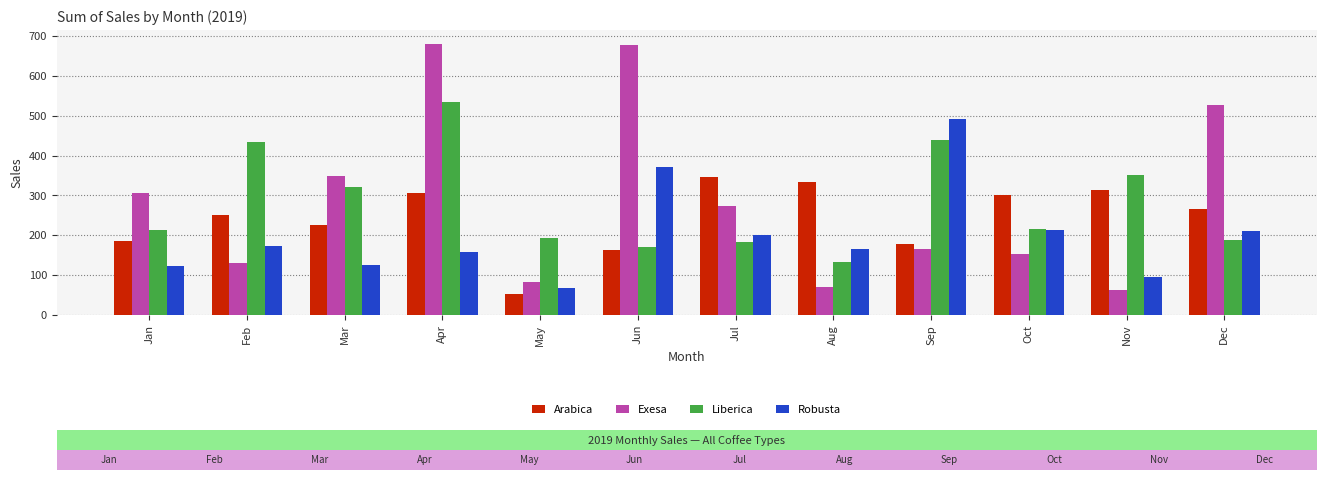

How many data points does each series have?

12